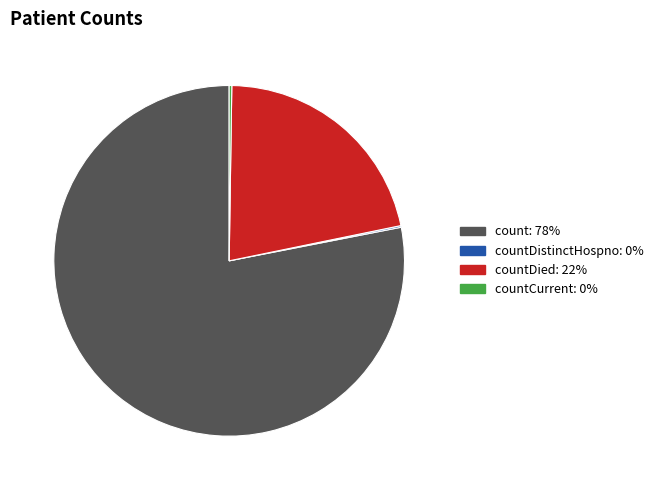

Is there any slice that represents more than half of the pie?

Yes